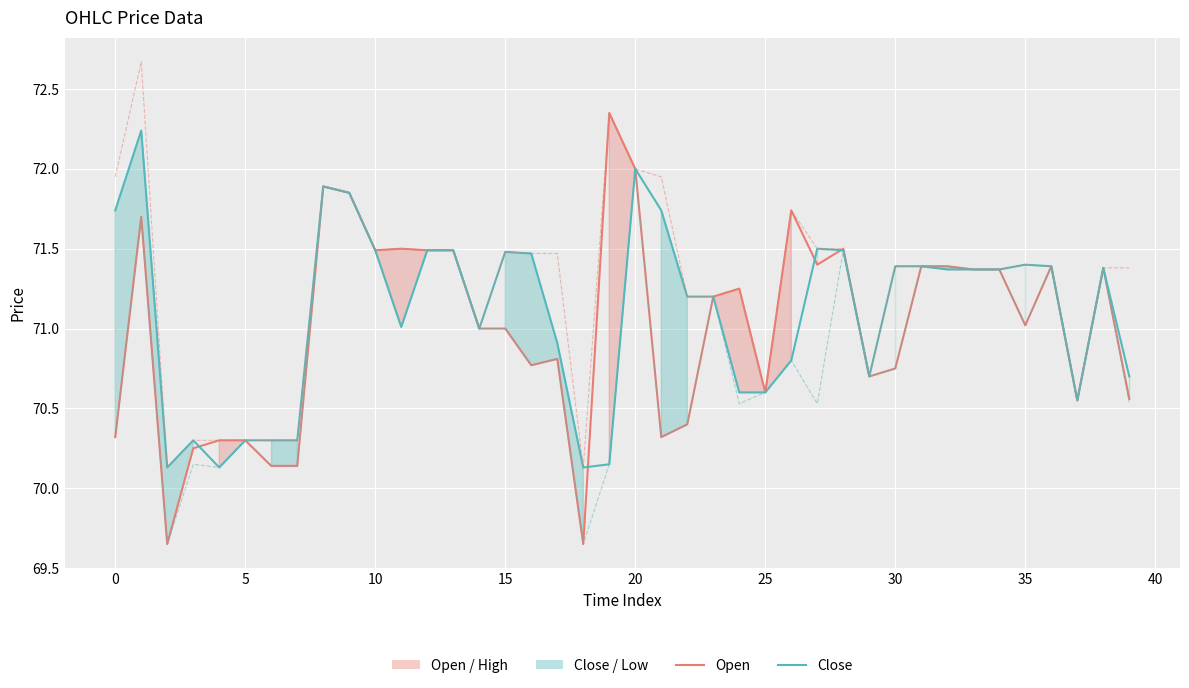

How many values in the Low series are below 70?

2